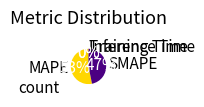

To the nearest percent, what is the average slice percentage?

25%